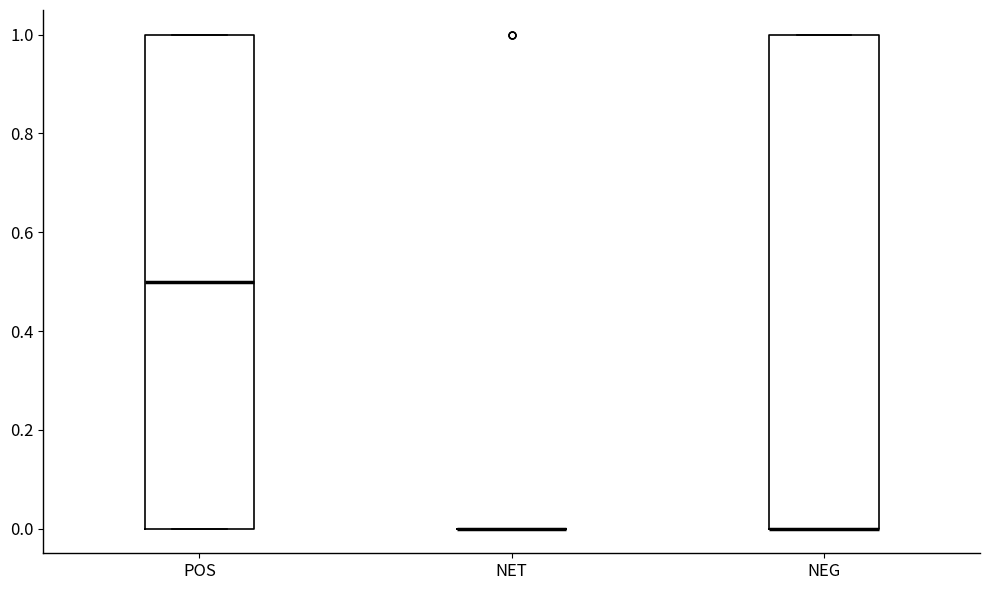

Reading left to right, transcribe this box plot: for each box, give where its median line is, the range the box spans, and where its two whiskers end, as read against the y-axis. The values are not printed on the chart, so give them approximately, as read against the axis.

POS: median 0.5, box 0.0 to 1.0, whiskers 0.0 to 1.0
NET: box collapsed to a line at 0.0, whiskers 0.0 to 0.0
NEG: median 0.0 (drawn on the box's lower edge), box 0.0 to 1.0, whiskers 0.0 to 1.0